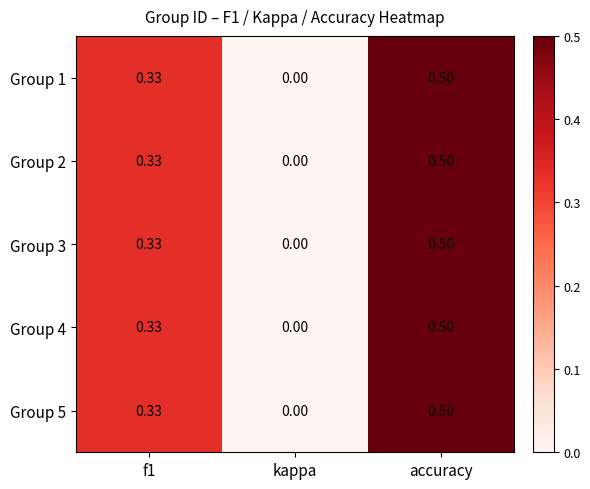

Which category has the highest value across all series?

accuracy